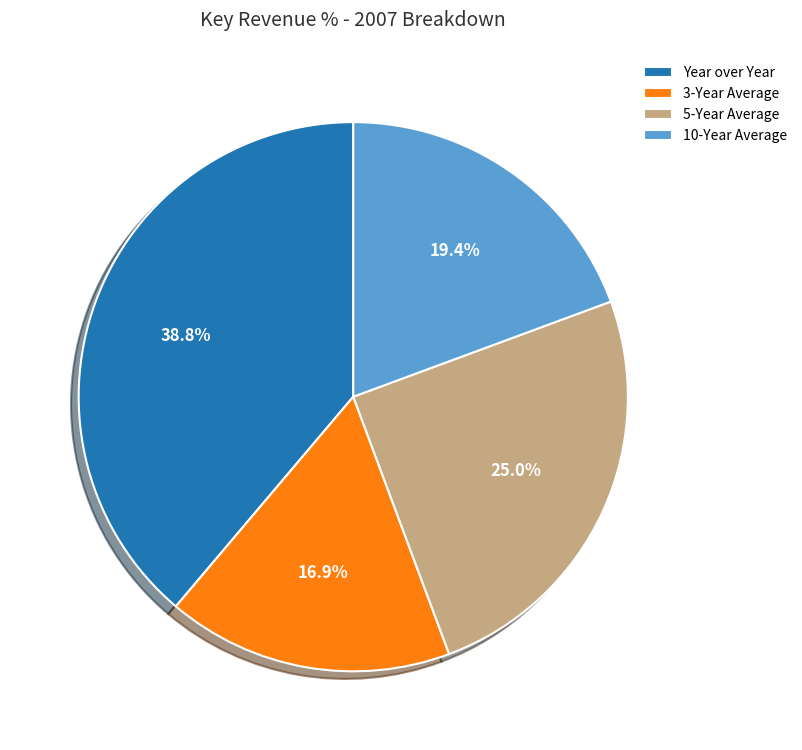

Is 3-Year Average the majority of the pie?

No